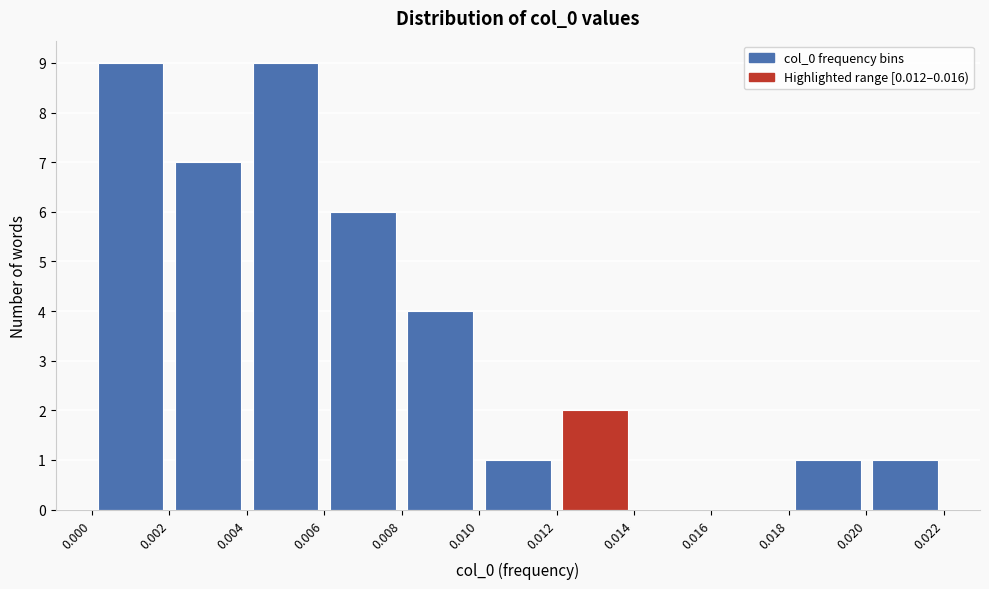

How tall is the bar that spans 0.006 to 0.008 on the x-axis? The values are not printed on the chart, so give them approximately, as read against the axis.

6